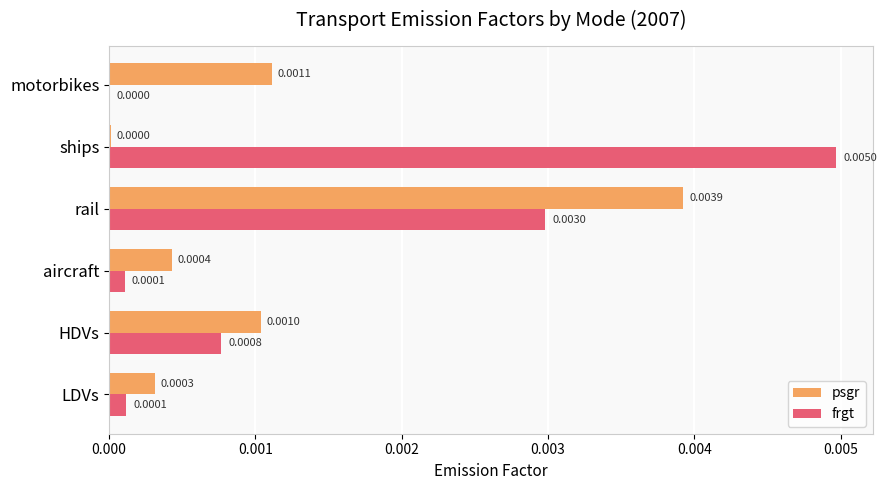

Between LDVs and motorbikes, which series saw the biggest shift?

psgr